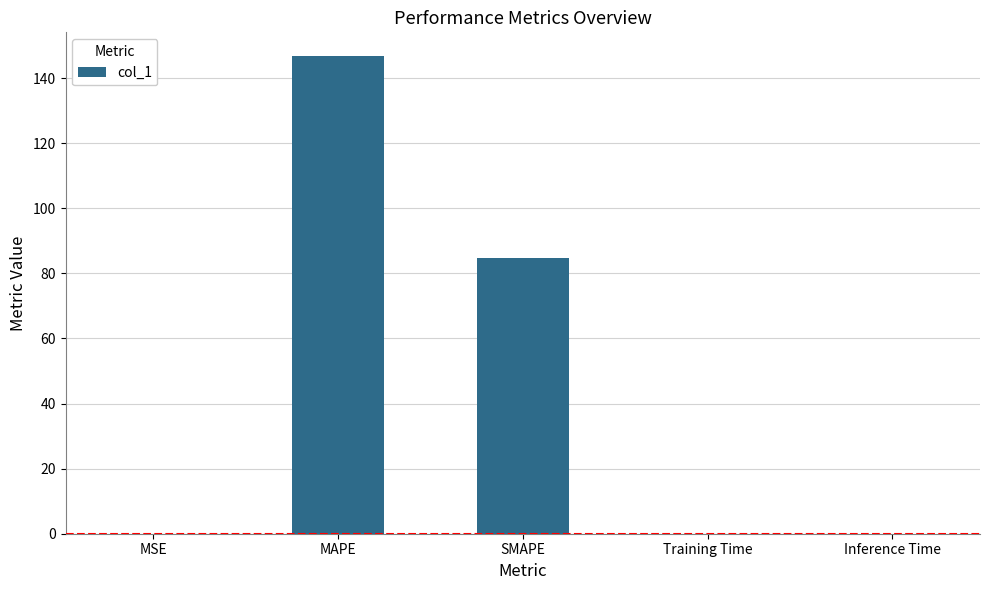

The value at MAPE is 146.7. True or false?

True